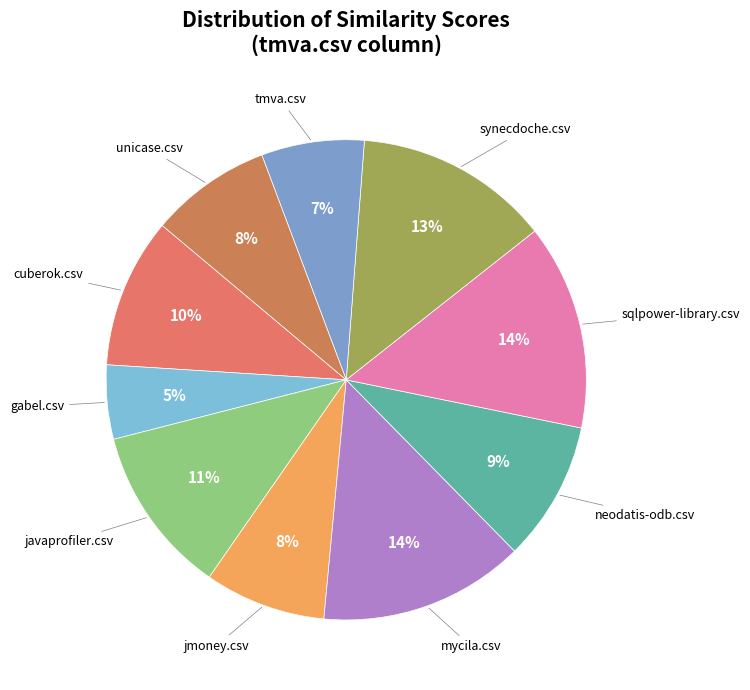

Which category has the biggest portion of the pie?

mycila.csv